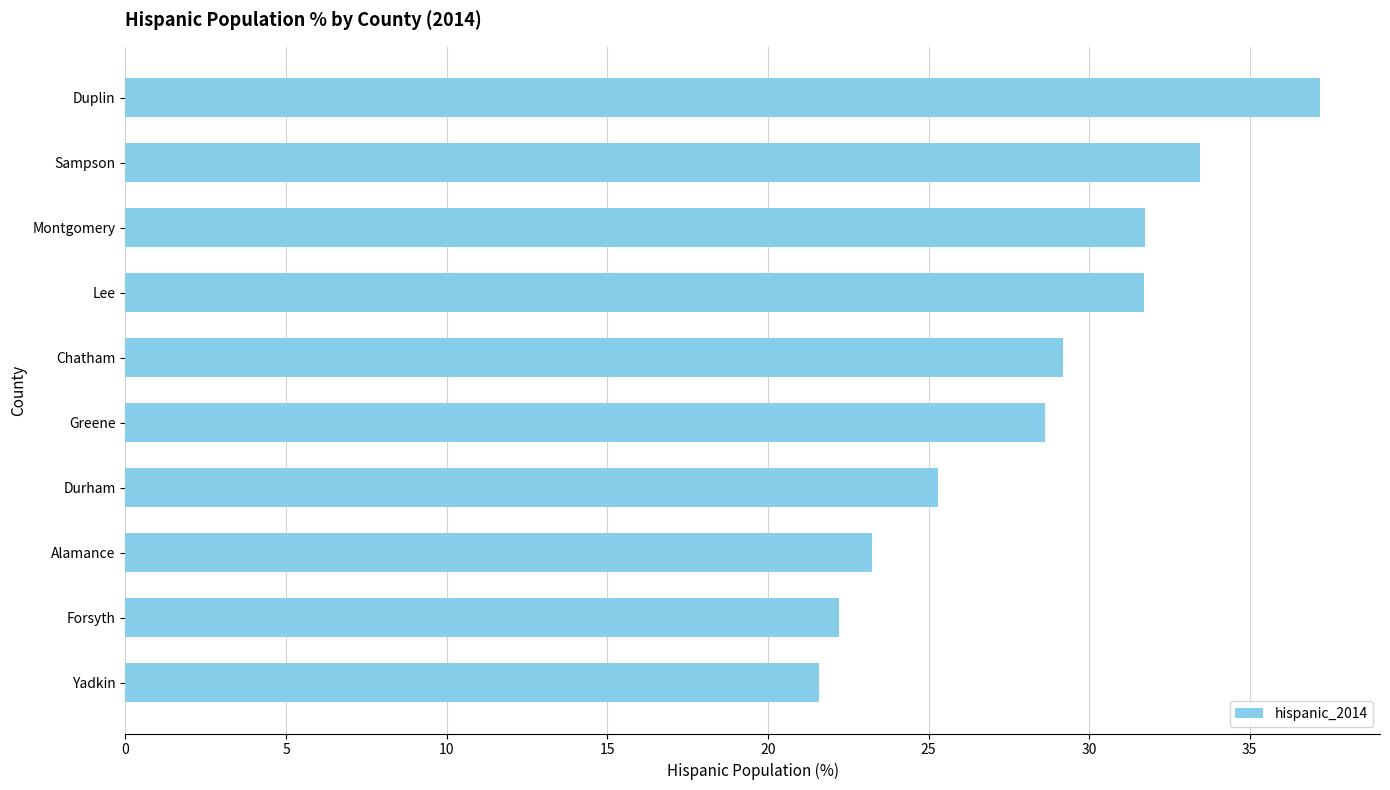

Reading top to bottom, what are all the values shown in this chart?

Duplin=37.2	Sampson=33.5	Montgomery=31.7	Lee=31.7	Chatham=29.2	Greene=28.6	Durham=25.3	Alamance=23.2	Forsyth=22.2	Yadkin=21.6